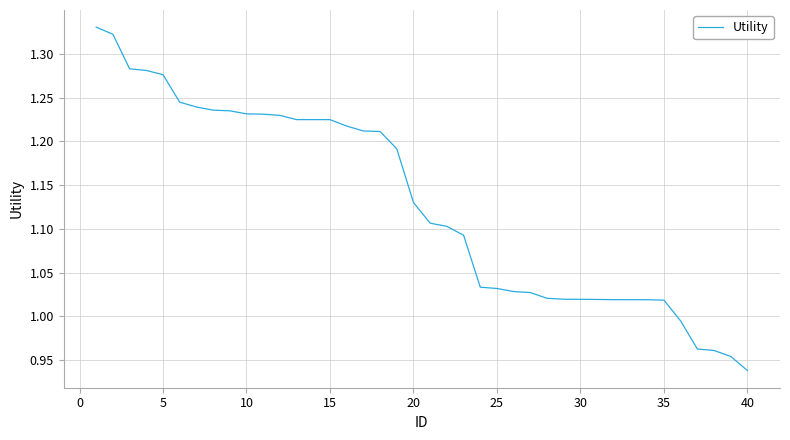

What is the difference between the maximum and minimum values?

0.4